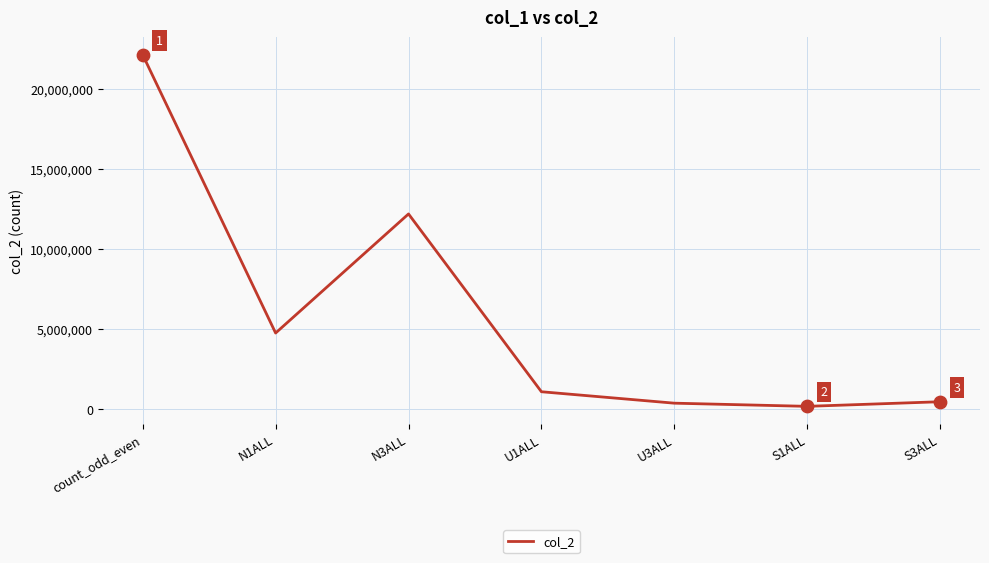

What is the ratio of the value at count_odd_even to the value at N3ALL?

1.8